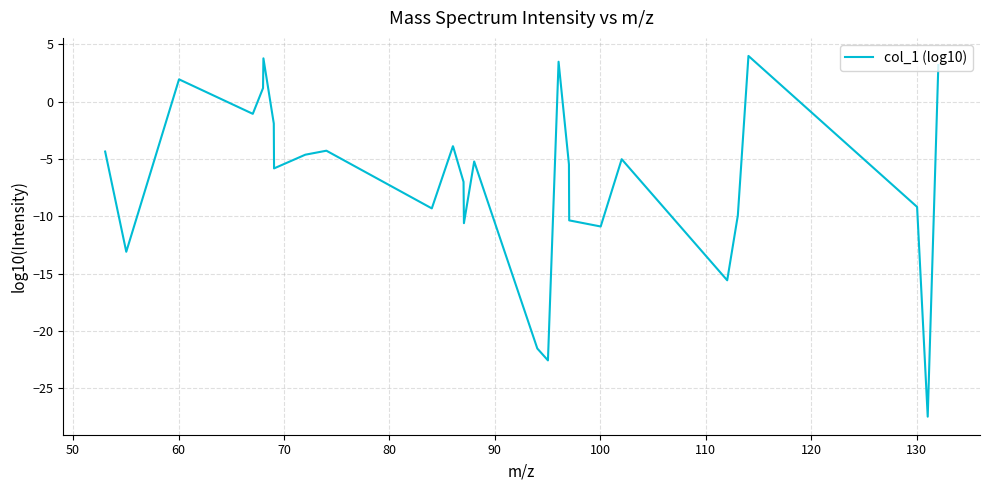

How many positive values are there?

6